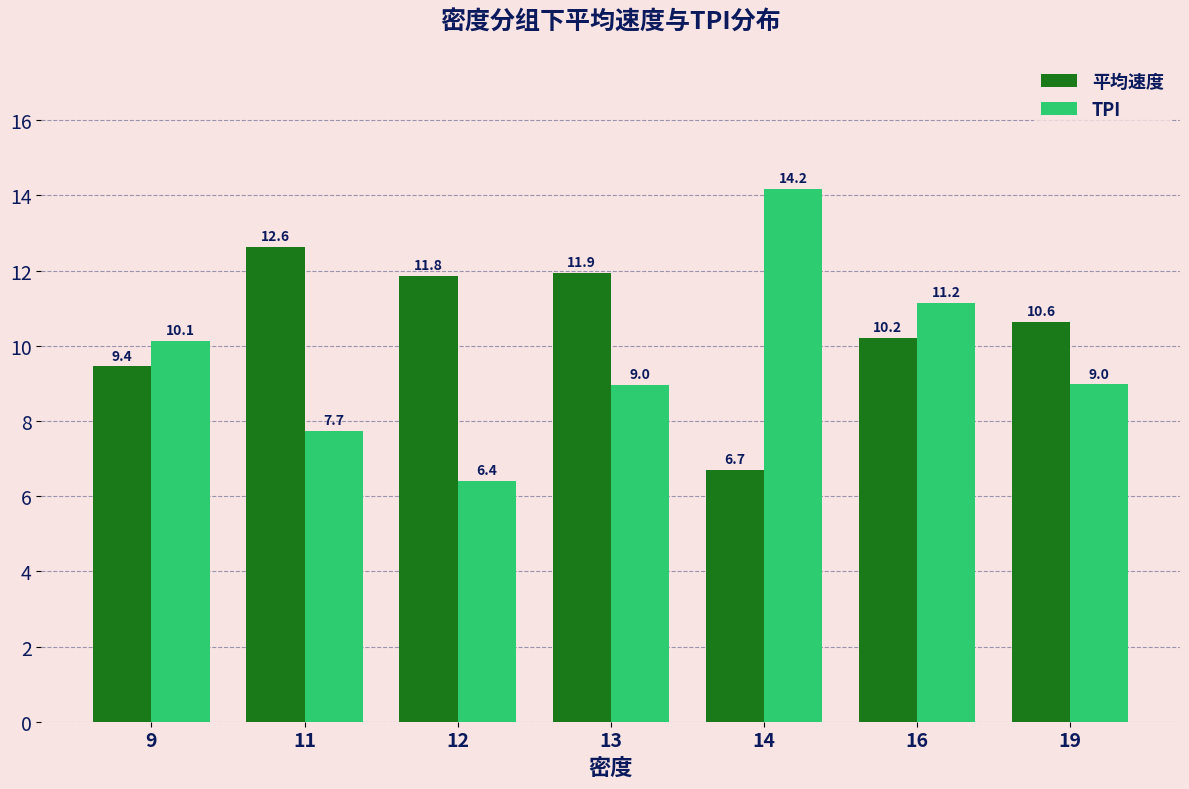

List the series in order of their peak value, highest first.

TPI, 平均速度